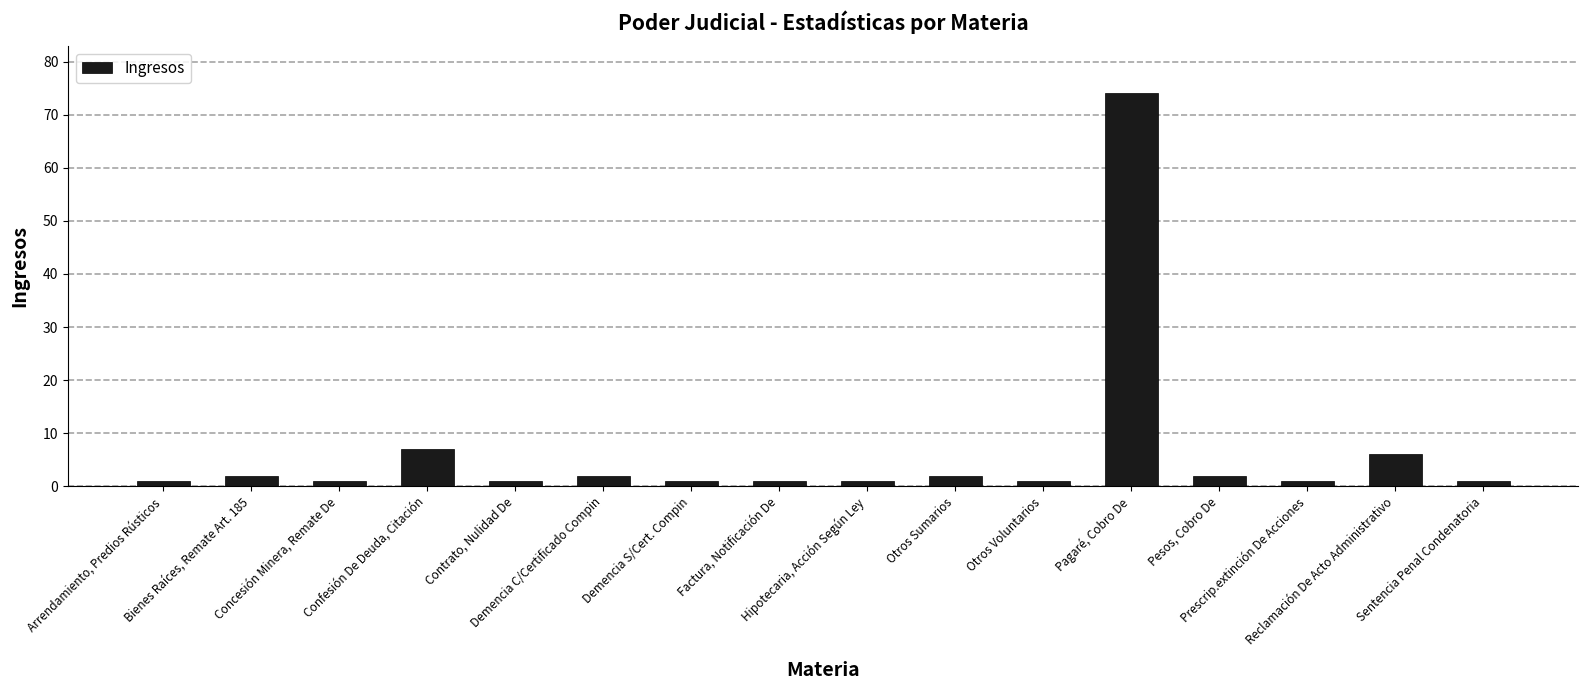

Reading left to right, what are all the values shown in this chart?

Arrendamiento, Predios Rústicos=1	Bienes Raíces, Remate Art. 185=2	Concesión Minera, Remate De=1	Confesión De Deuda, Citación=7	Contrato, Nulidad De=1	Demencia C/Certificado Compin=2	Demencia S/Cert. Compin=1	Factura, Notificación De=1	Hipotecaria, Acción Según Ley=1	Otros Sumarios=2	Otros Voluntarios=1	Pagaré, Cobro De=74	Pesos, Cobro De=2	Prescrip.extinción De Acciones=1	Reclamación De Acto Administrativo=6	Sentencia Penal Condenatoria=1